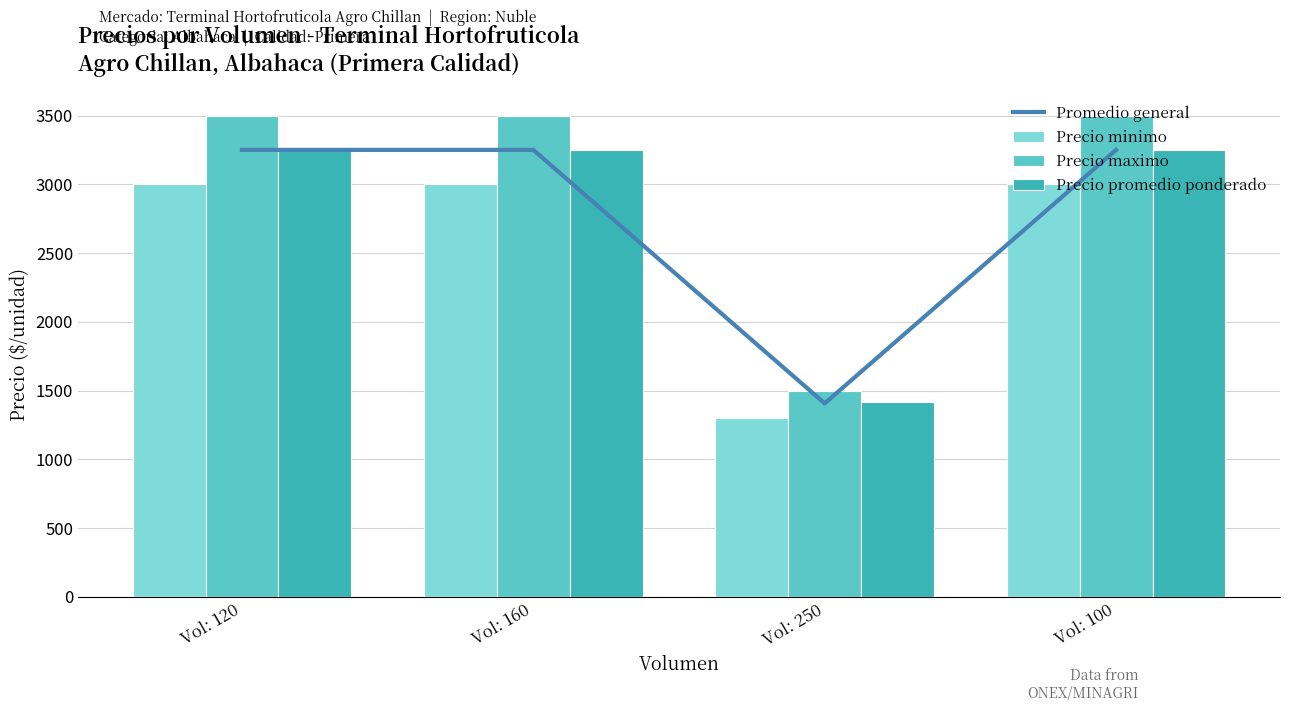

Which series has the largest total across all categories?

Precio maximo